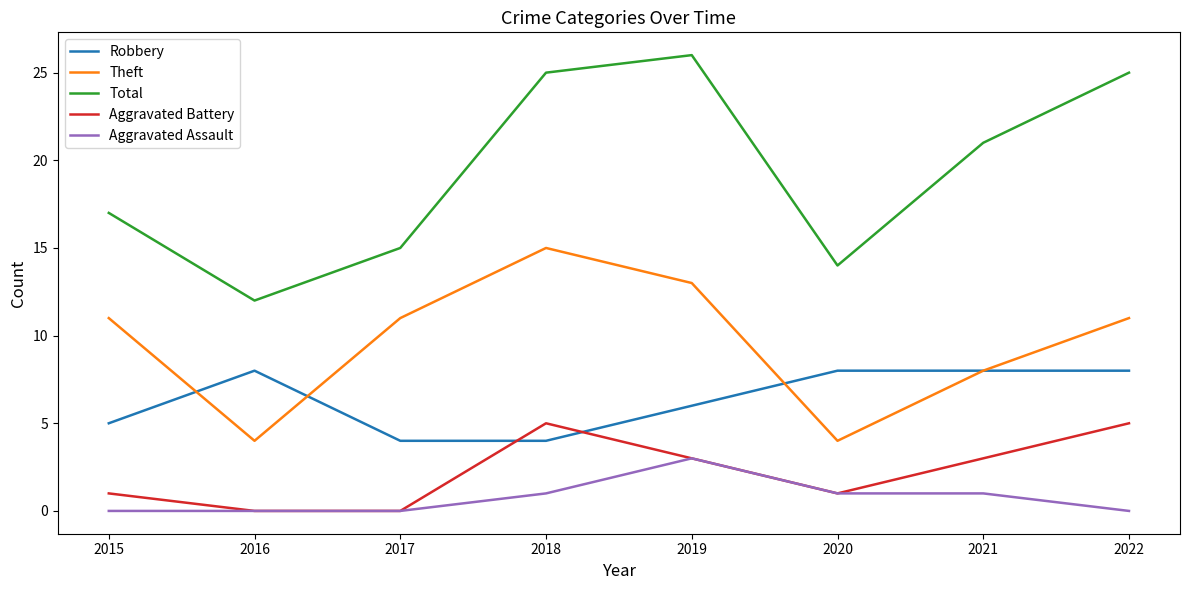

Which series changed the most between 2016 and 2020?

Total